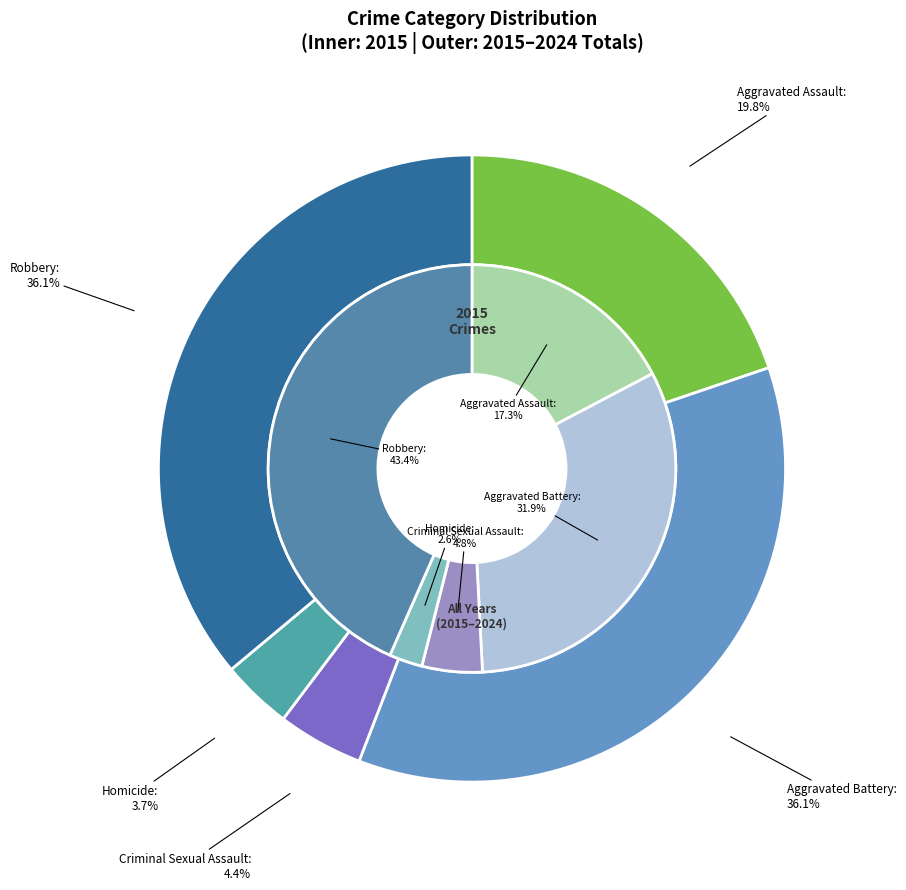

Between Robbery and Aggravated Battery, which is larger?

Robbery